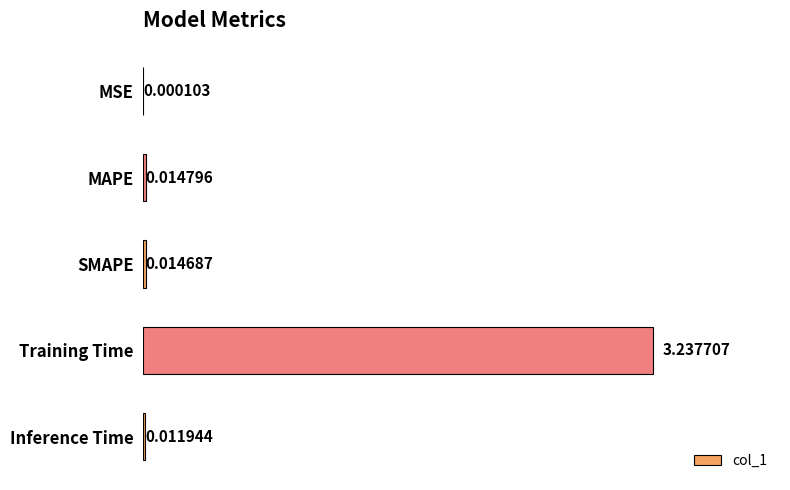

What is the average value?

0.7